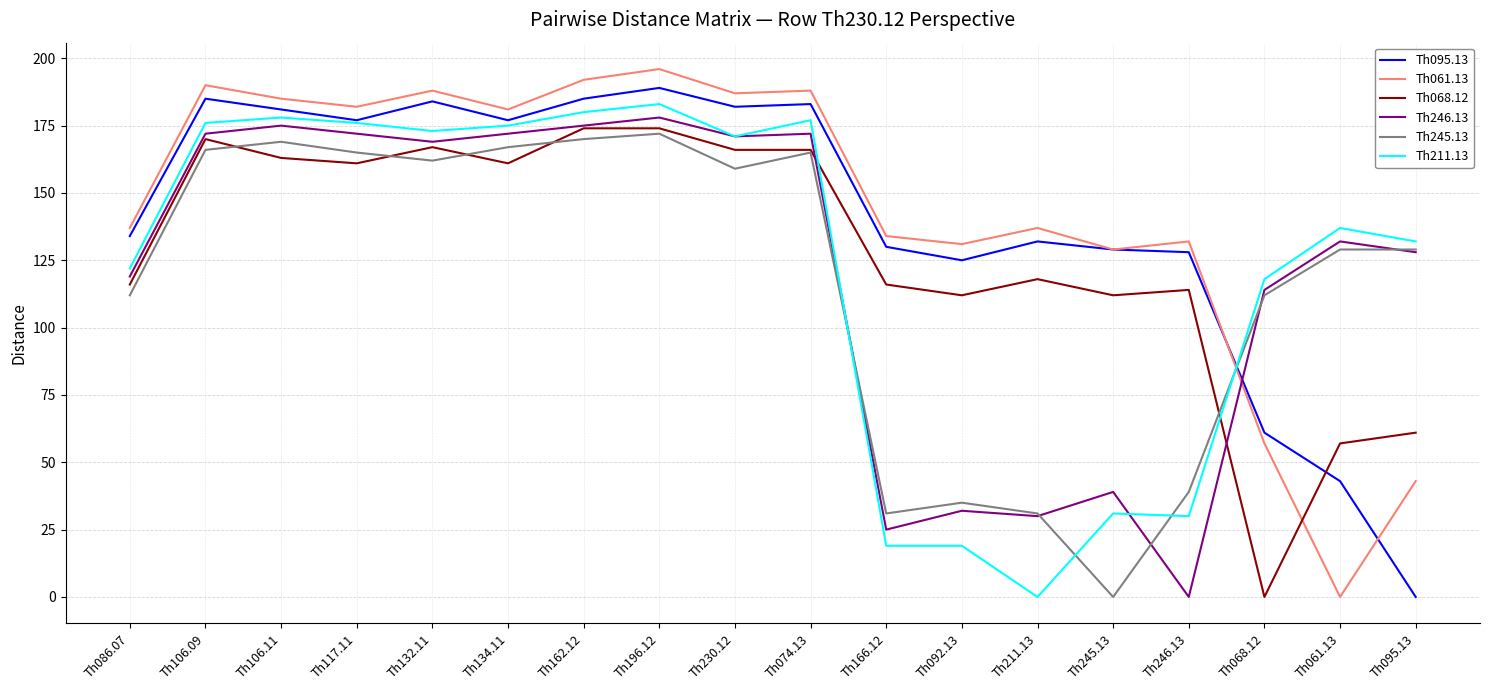

True or false: Th246.13 has a value of 132 at Th061.13.

True